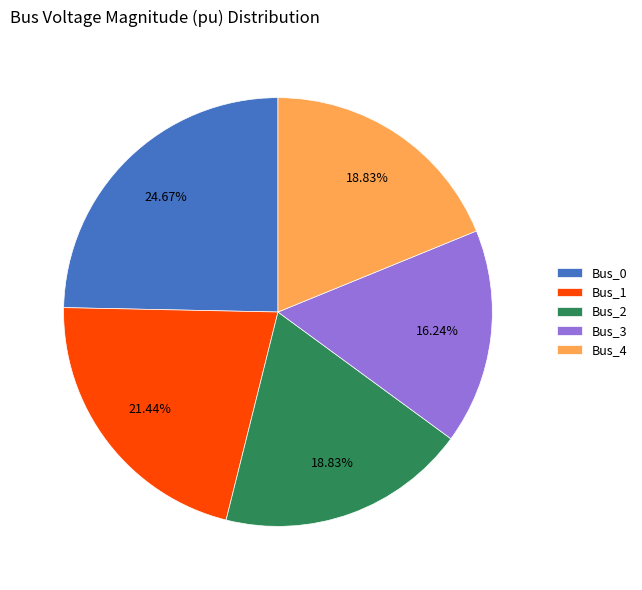

The Bus_3 slice represents 16% of the pie. True or false?

True